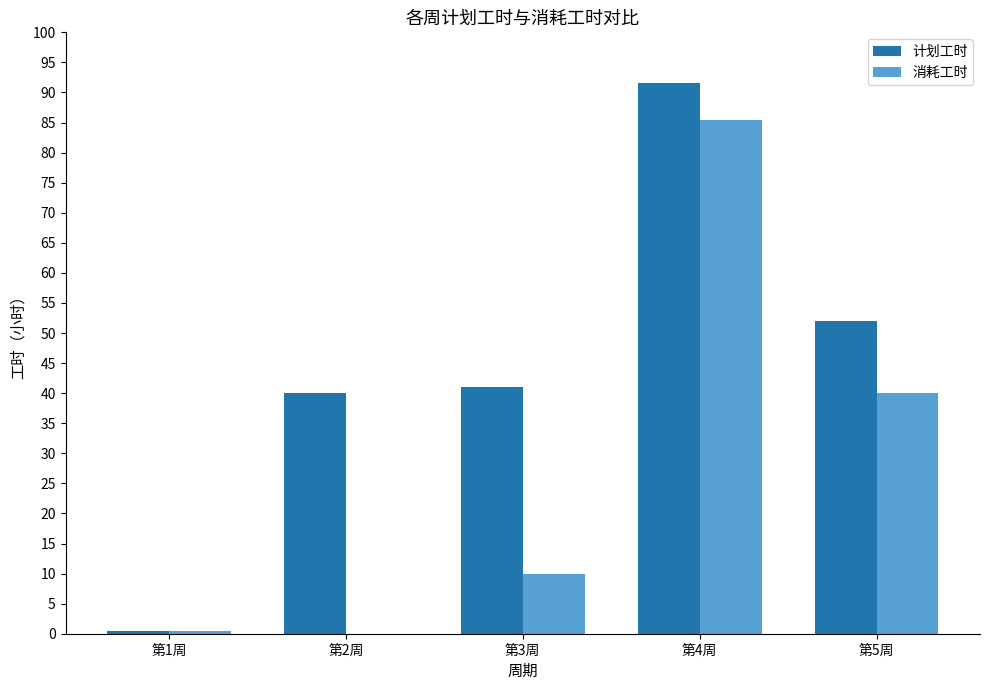

How many categories are shown in the chart?

5